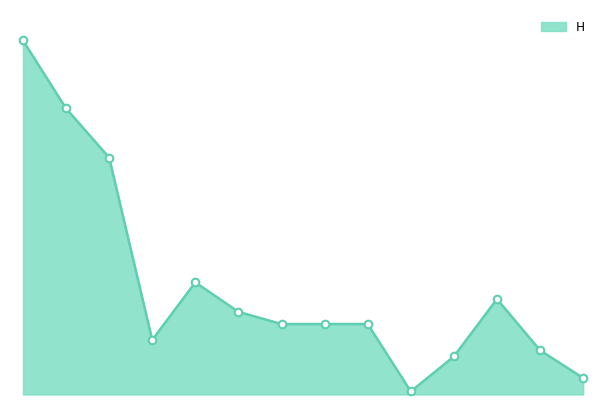

Is this an area chart (filled region under the line)?

Yes